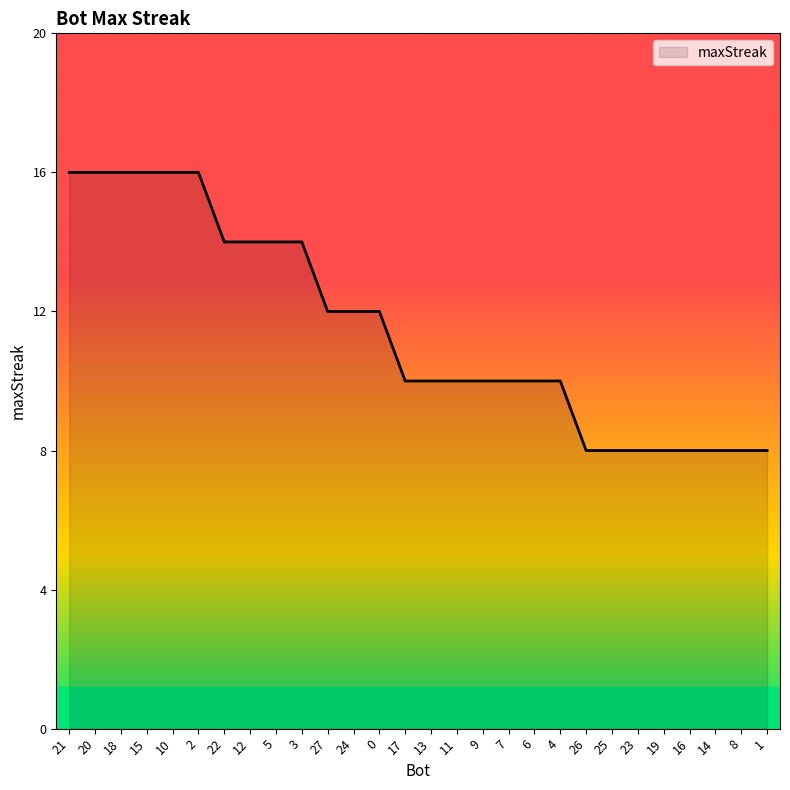

Which has a higher value, 3 or 23?

3